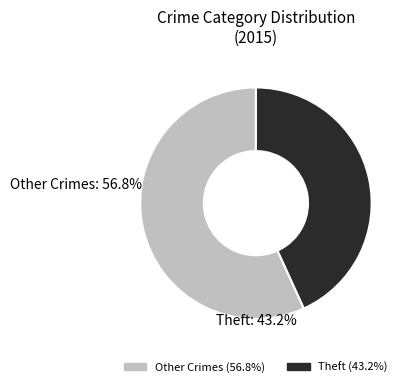

Does any single category account for the majority?

Yes